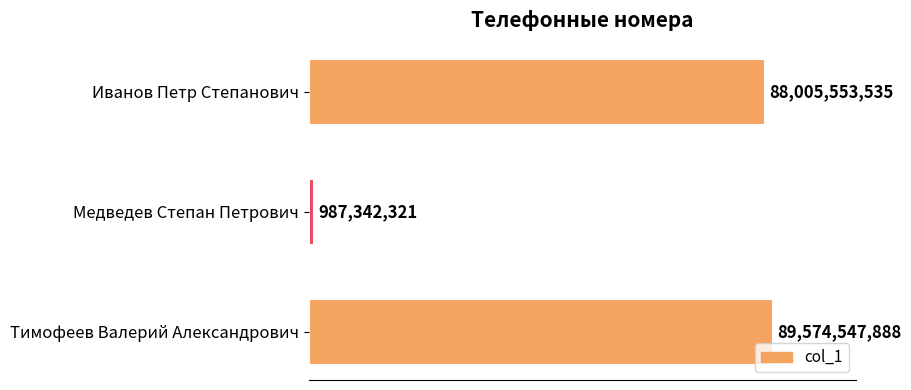

Are the bars horizontal?

Yes